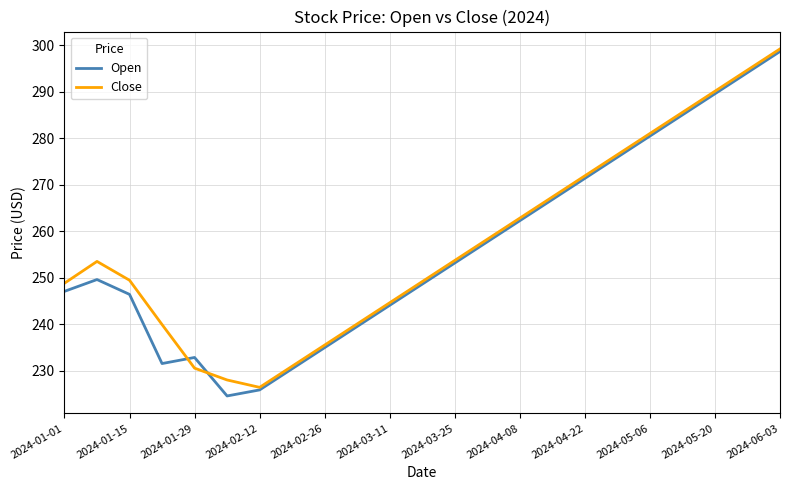

What is the sum of all Open values?

5890.2